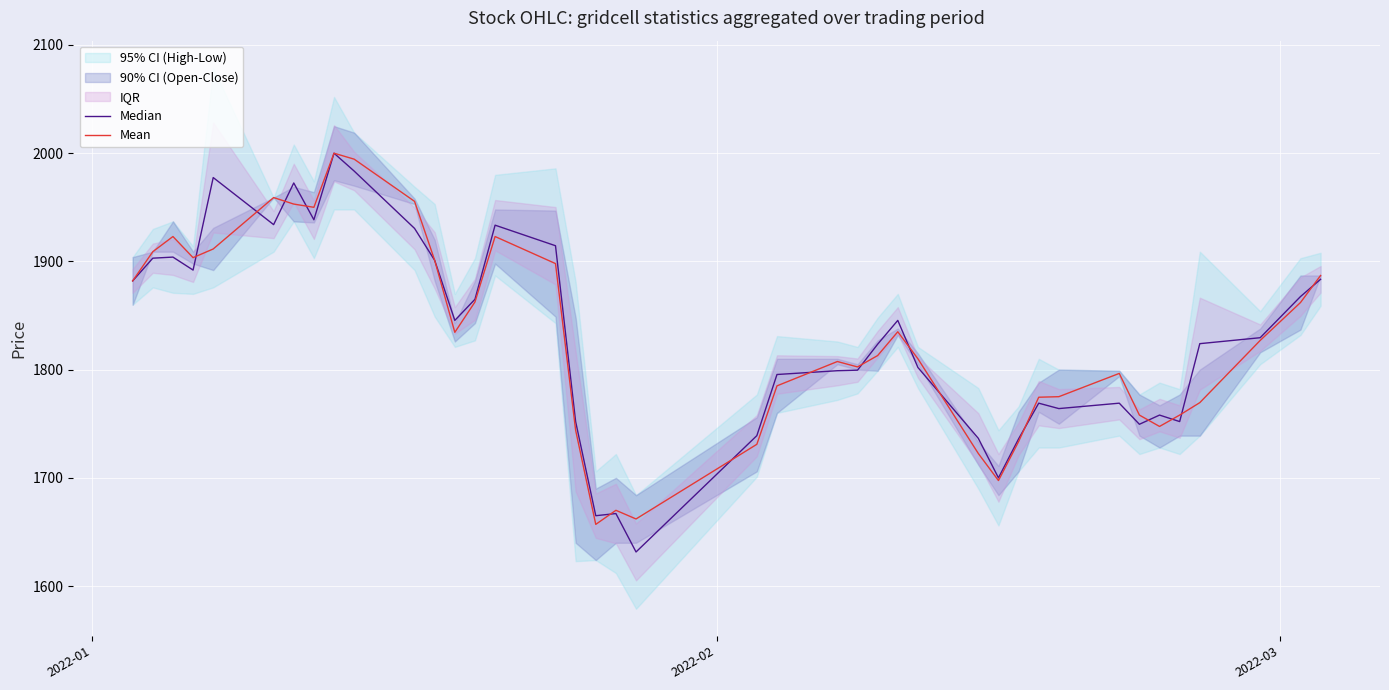

Which series has the largest total across all categories?

Median